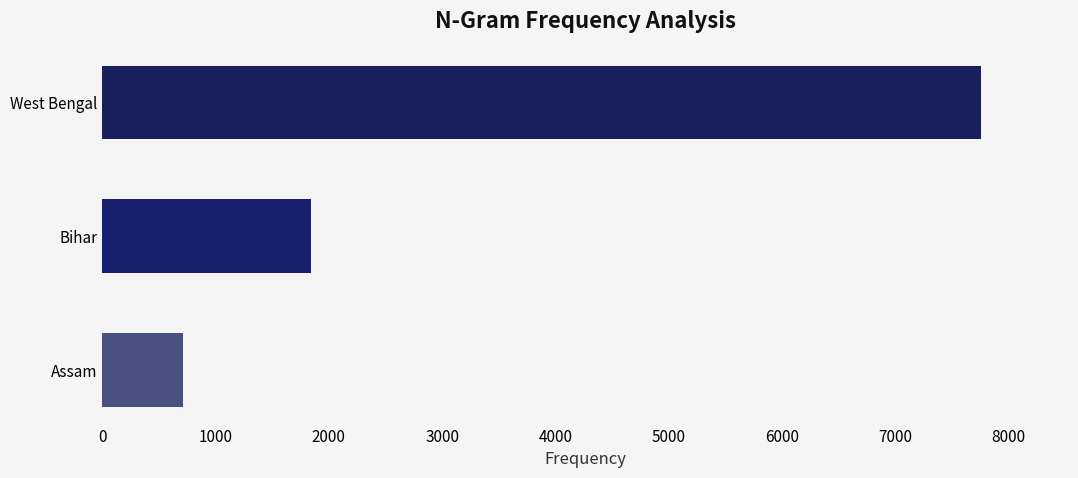

How many distinct data groups are displayed?

1